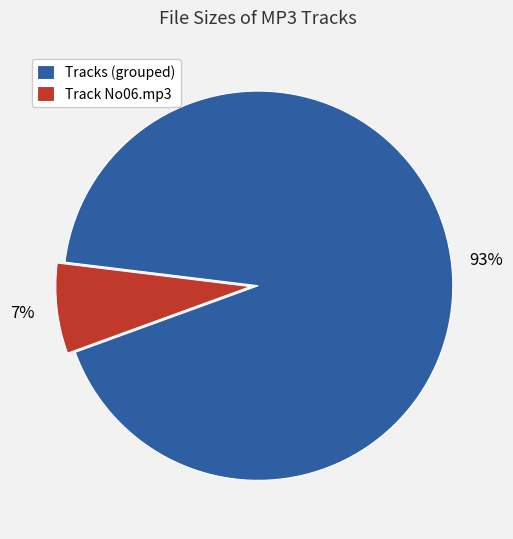

How many segments does this pie chart have?

2